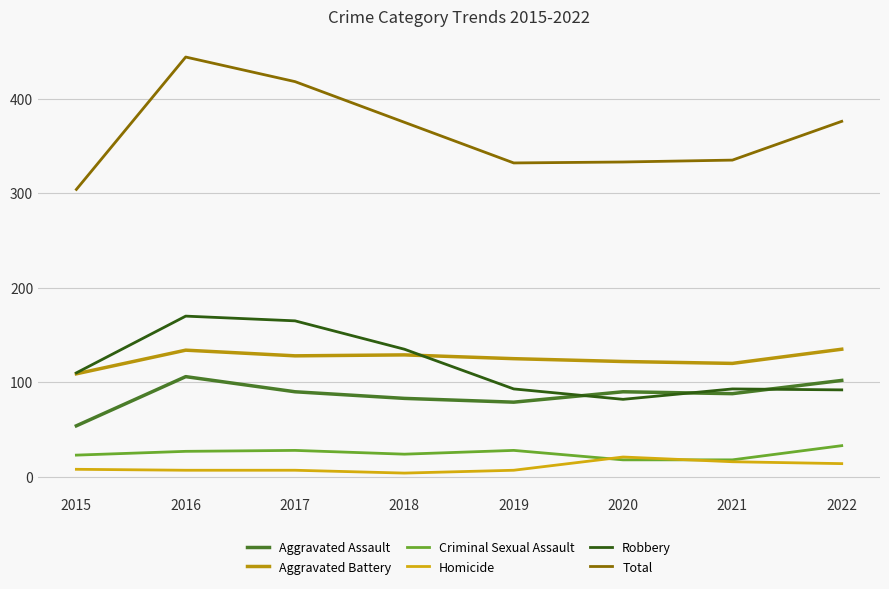

What is the maximum value for Robbery?

170